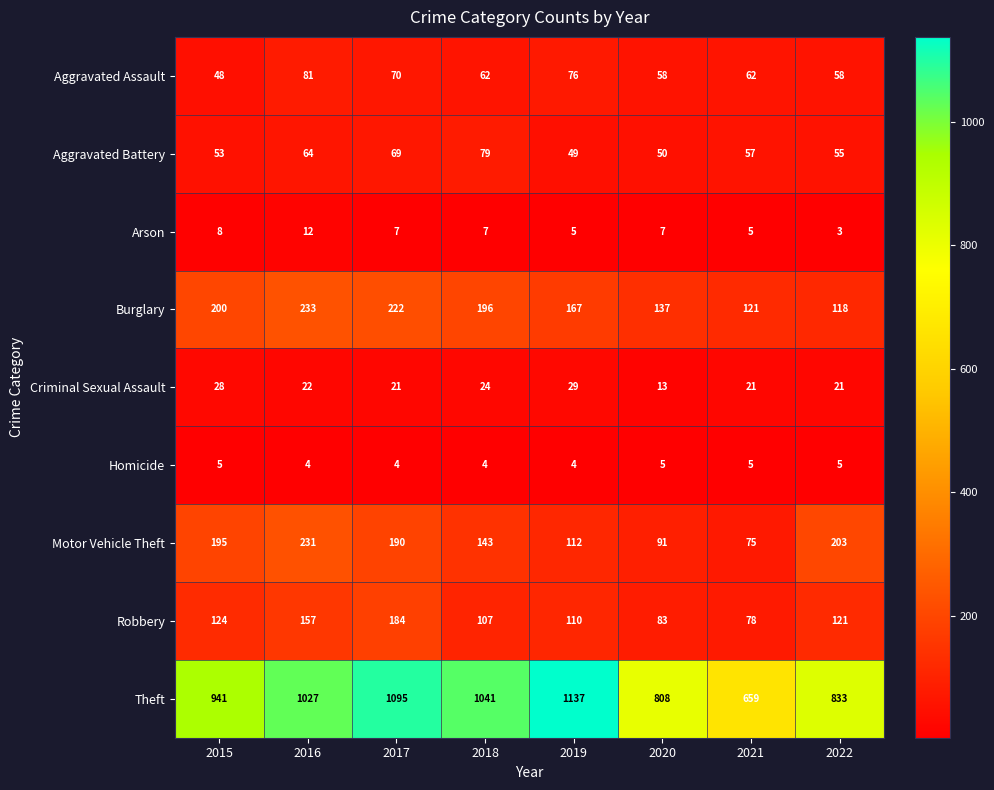

What is the minimum value shown in the chart?

3